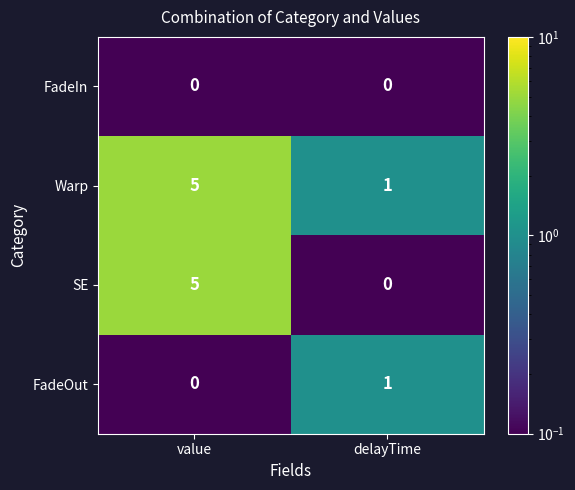

Reading left to right, transcribe all the data shown in this chart.

FadeIn: 0	0
Warp: 5	1
SE: 5	0
FadeOut: 0	1